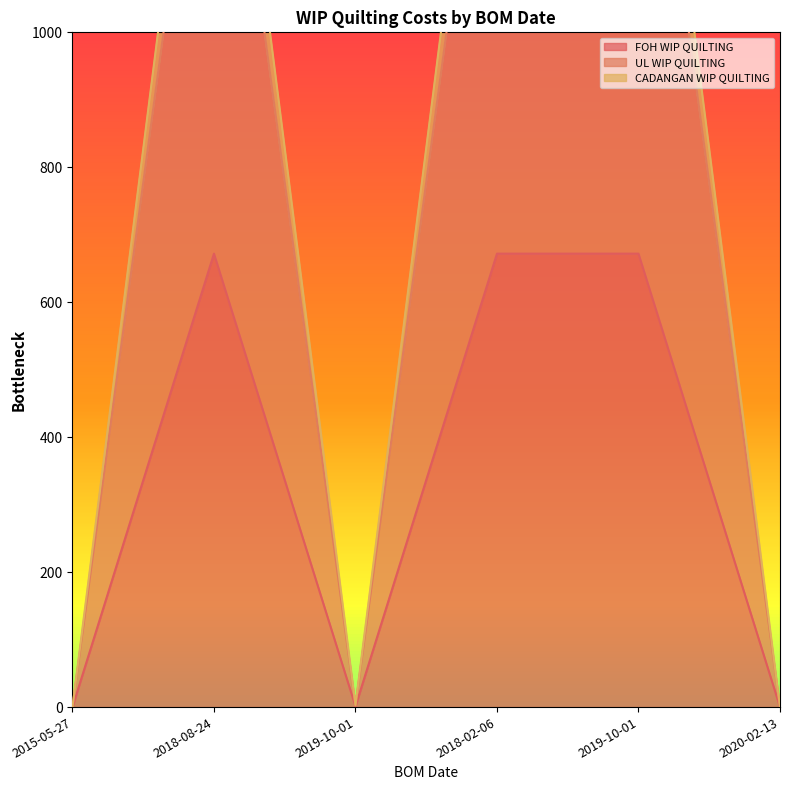

What is the difference between the highest and lowest values at 2018-08-24?

982